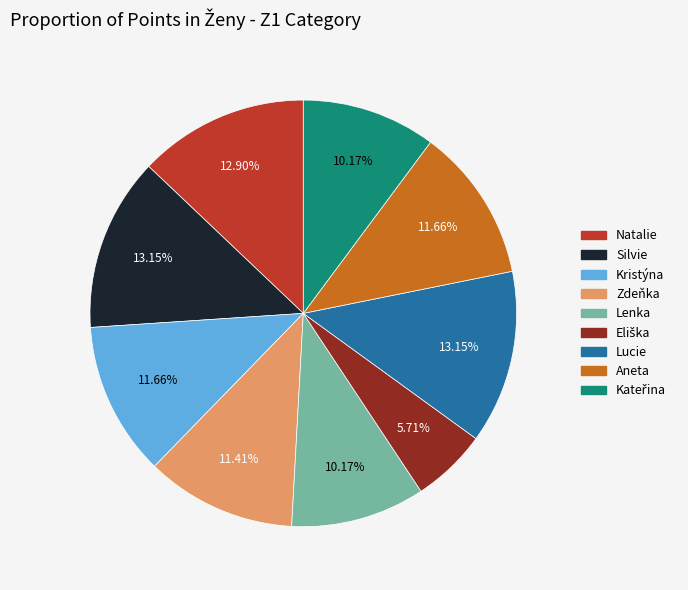

How many segments does this pie chart have?

9